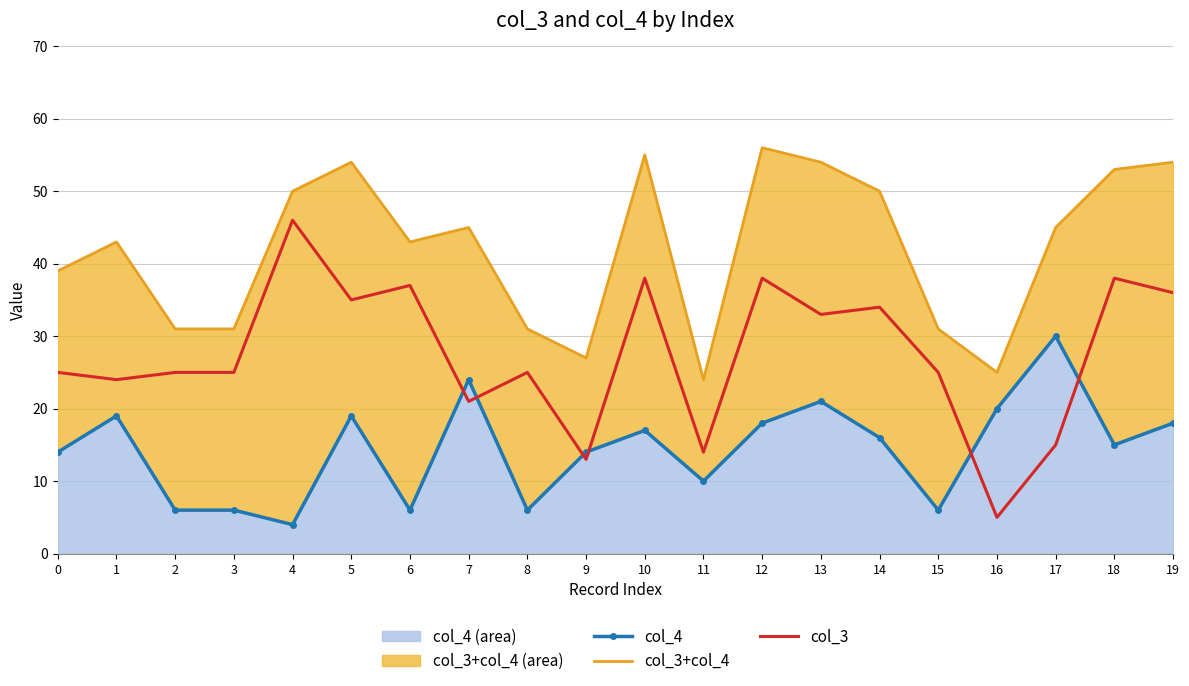

Reading left to right, what are all the values shown in this chart?

col_4: 0=14	1=19	2=6	3=6	4=4	5=19	6=6	7=24	8=6	9=14	10=17	11=10	12=18	13=21	14=16	15=6	16=20	17=30	18=15	19=18
col_3+col_4: 0=39	1=43	2=31	3=31	4=50	5=54	6=43	7=45	8=31	9=27	10=55	11=24	12=56	13=54	14=50	15=31	16=25	17=45	18=53	19=54
col_3: 0=25	1=24	2=25	3=25	4=46	5=35	6=37	7=21	8=25	9=13	10=38	11=14	12=38	13=33	14=34	15=25	16=5	17=15	18=38	19=36